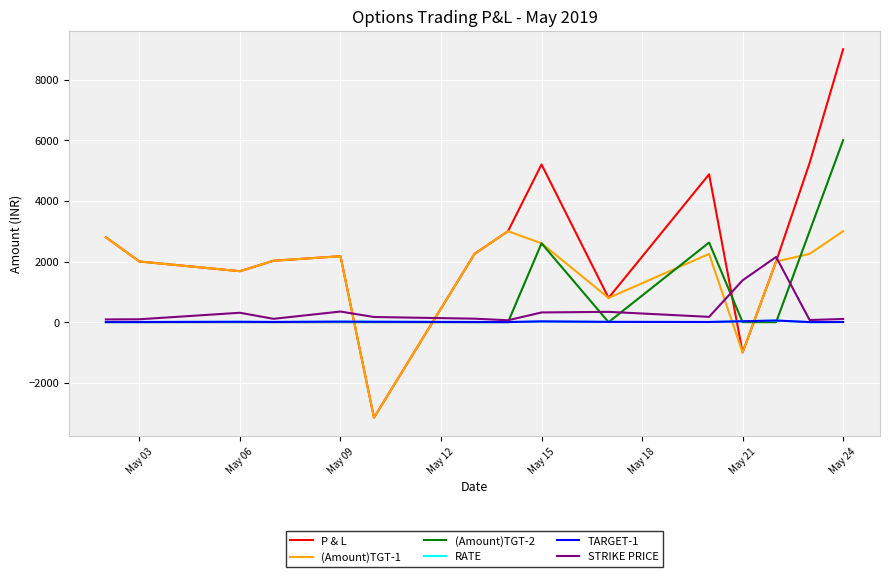

After their last crossing, which series has the higher values: (Amount)TGT-1 or STRIKE PRICE?

(Amount)TGT-1